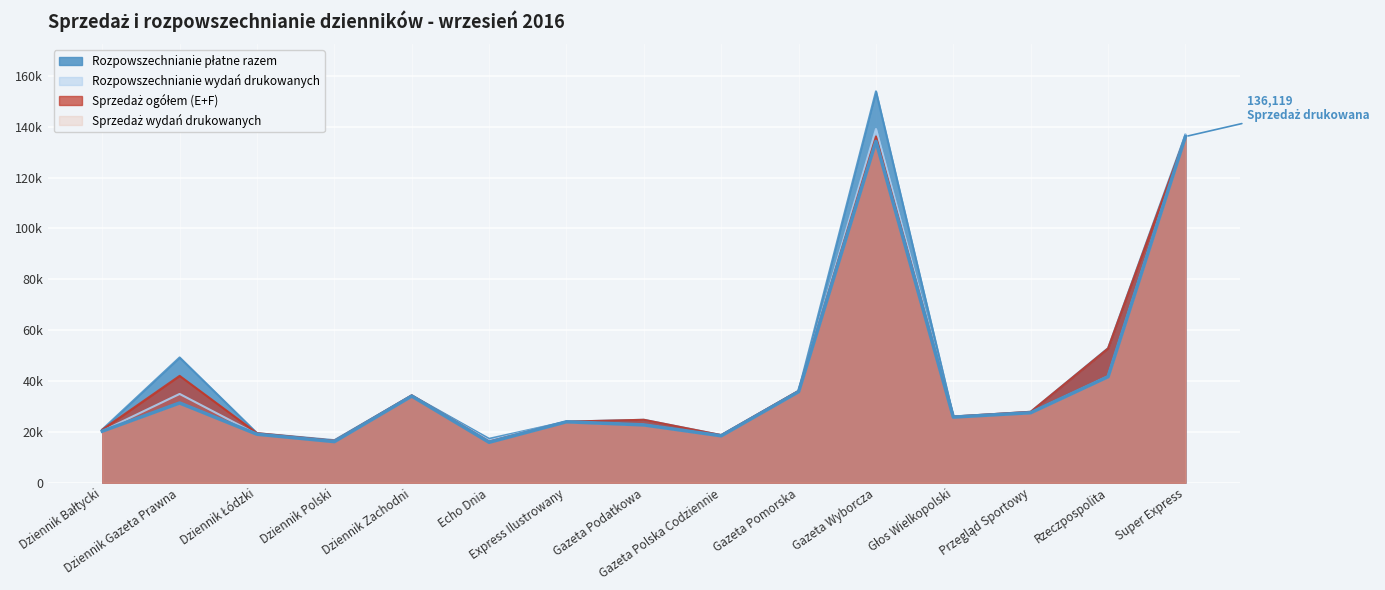

What is the maximum value for Rozpowszechnianie wydań drukowanych?

139080